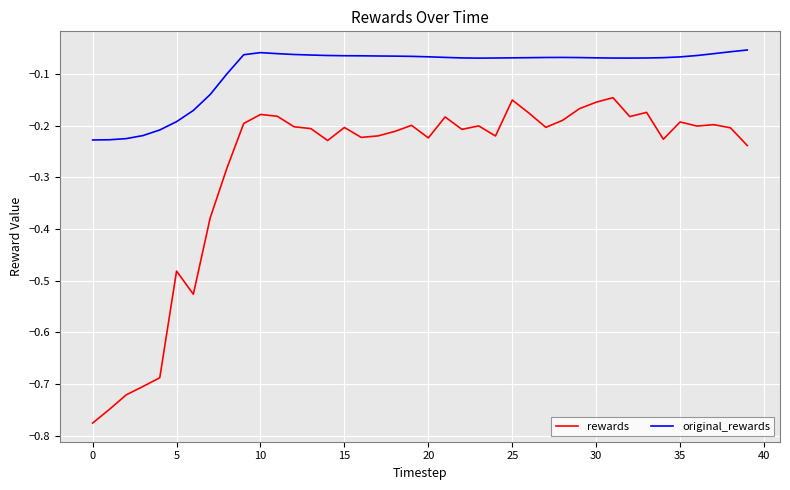

Rank the series by their maximum value, from lowest to highest.

rewards, original_rewards